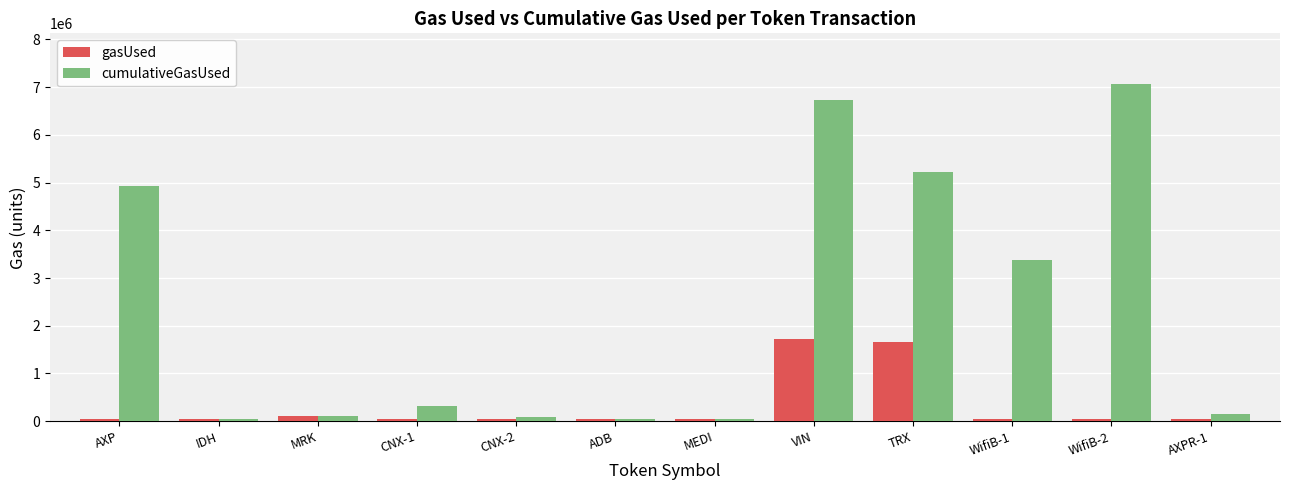

The value of cumulativeGasUsed at CNX-1 is 321043. True or false?

True